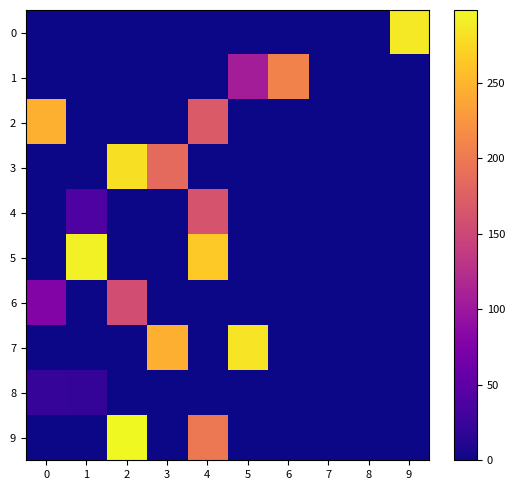

Between 1 and 2, which series saw the biggest shift?

9